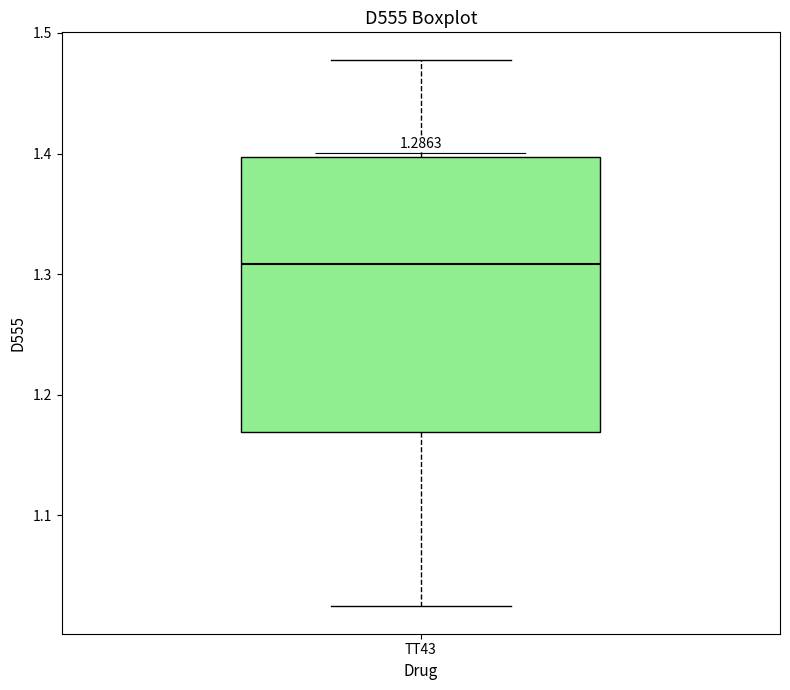

Where does the upper whisker of the box for TT43 end on the y-axis? The values are not printed on the chart, so give them approximately, as read against the axis.

1.48